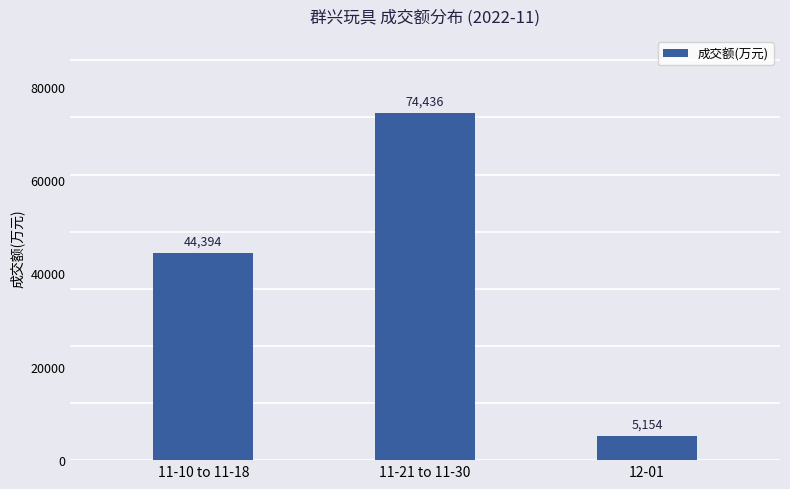

Reading left to right, extract all data points from this chart.

11-10 to 11-18=44394	11-21 to 11-30=74436	12-01=5154